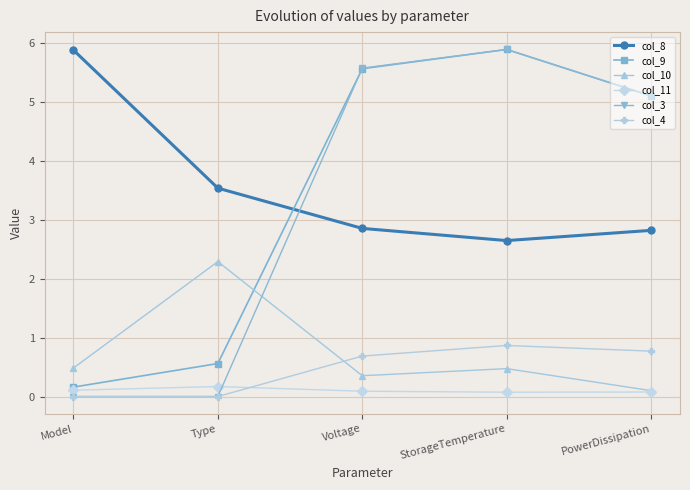

Which series has the largest total across all categories?

col_8